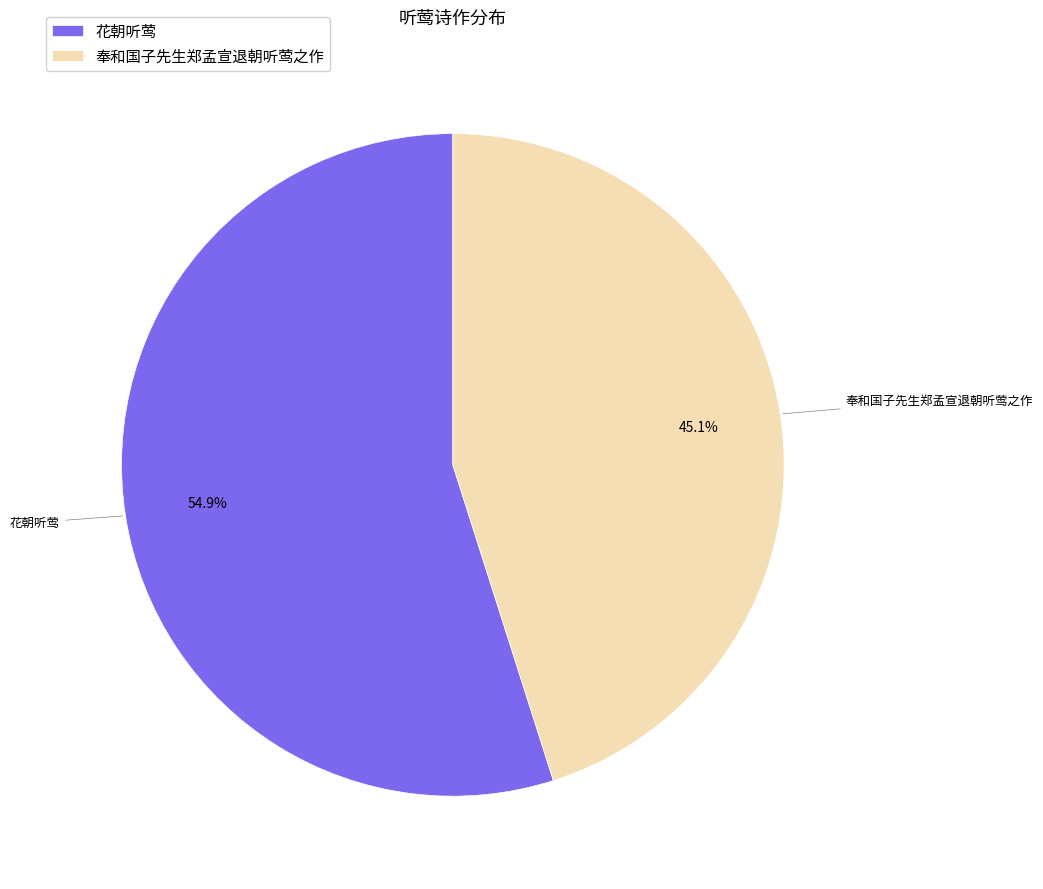

To the nearest percent, what is the average slice percentage?

50%